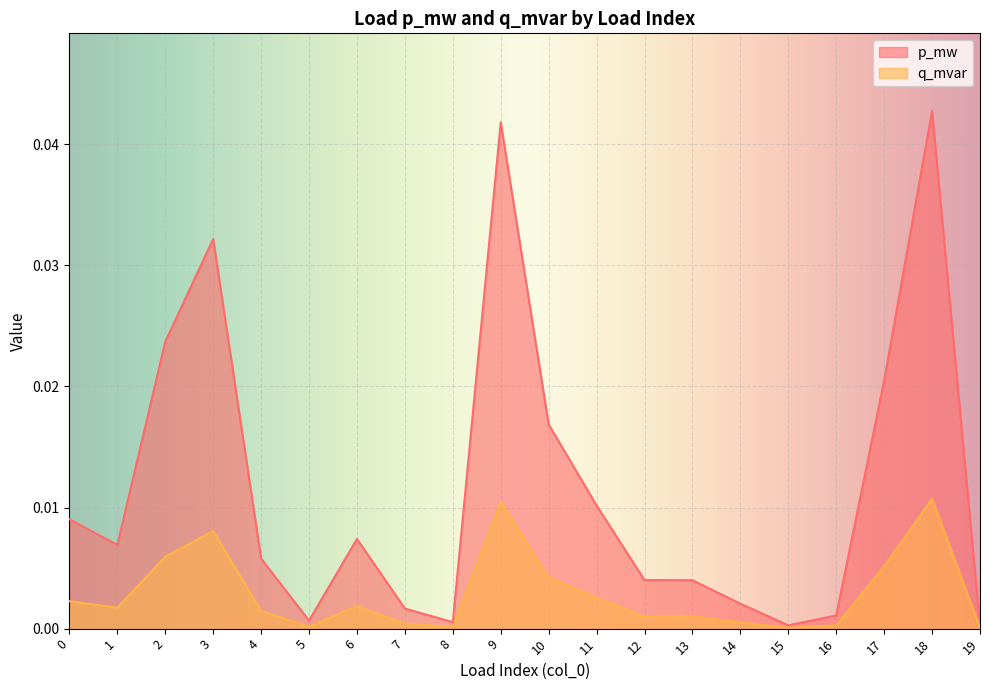

List the labels in order of p_mw value, largest first.

18, 9, 3, 2, 17, 10, 11, 0, 6, 1, 4, 12, 13, 14, 7, 16, 5, 8, 15, 19